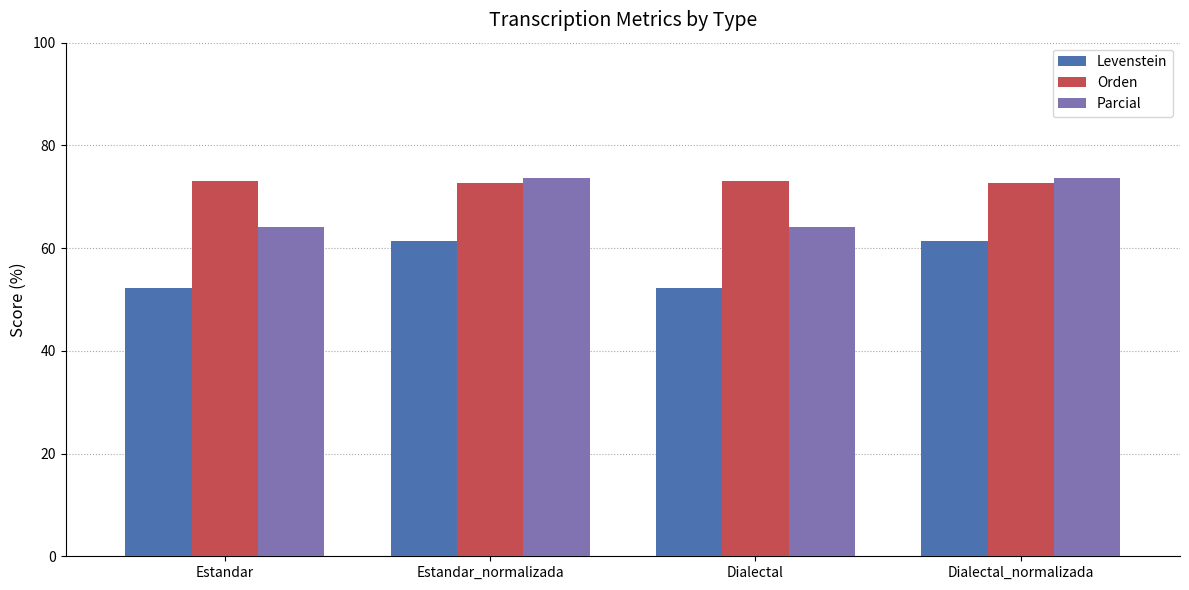

What is the difference between the maximum and minimum values in the Orden series?

0.4